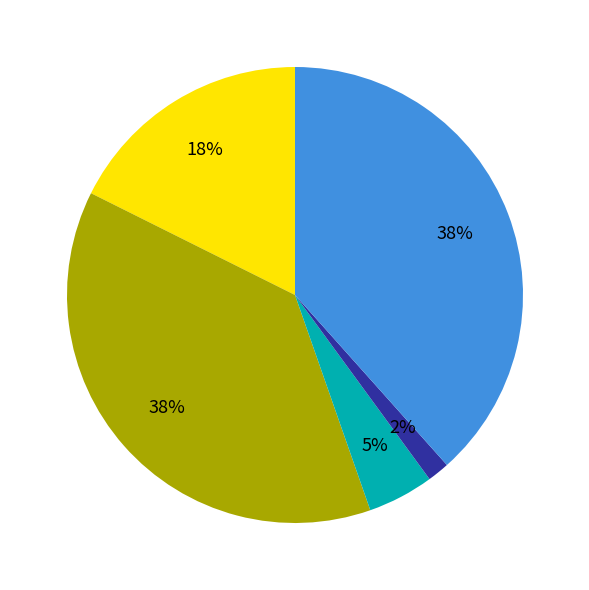

Does any single category account for the majority?

No